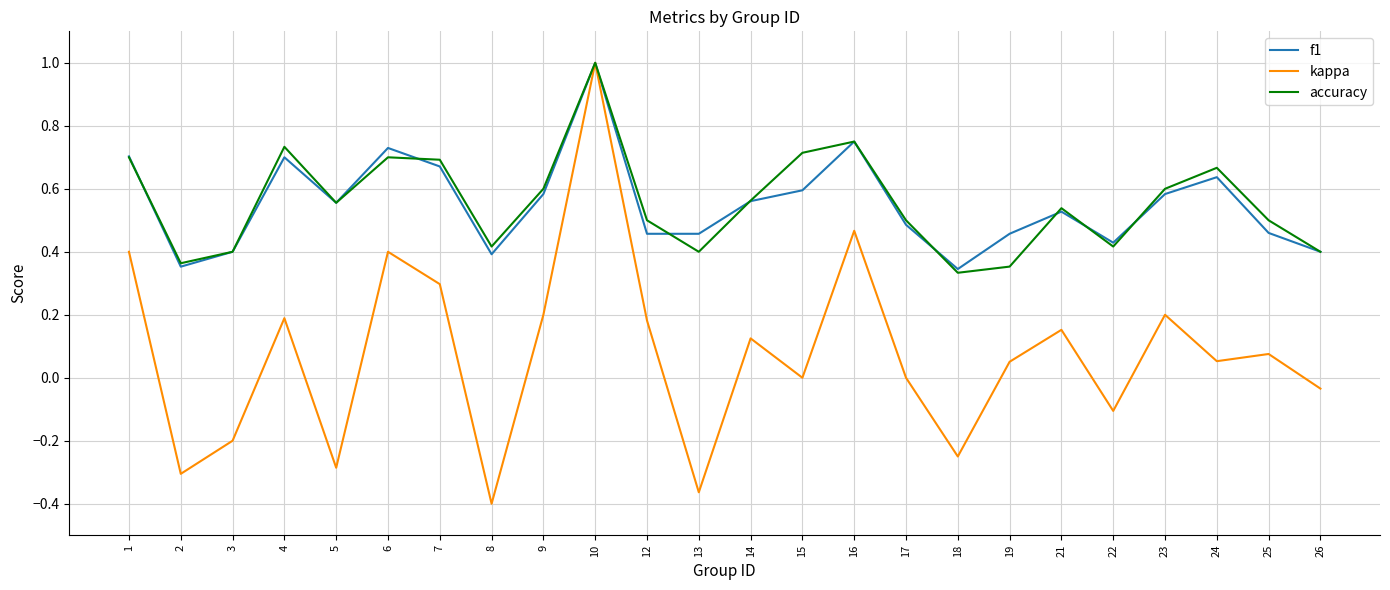

Which category has the highest value in the f1 series?

10